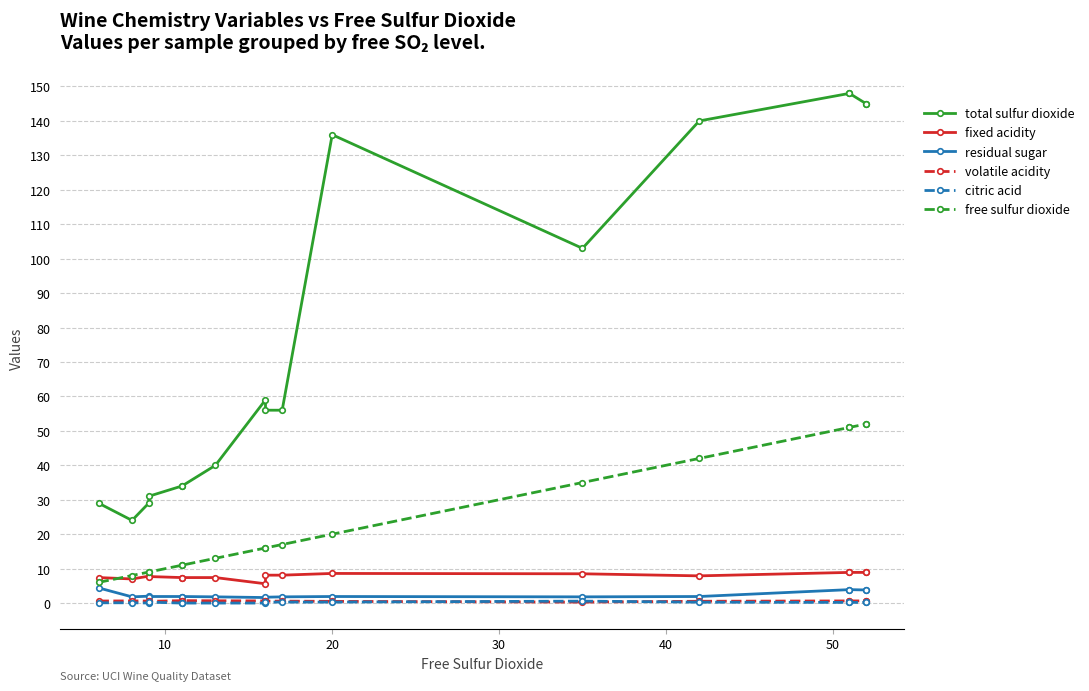

Is this an area chart (filled region under the line)?

No